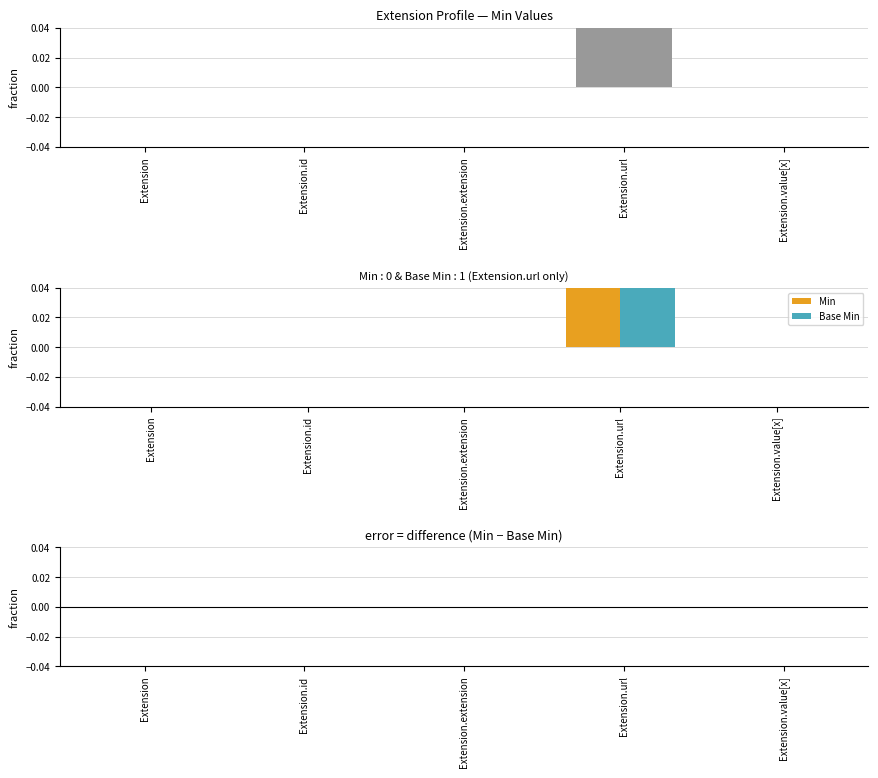

Does the chart contain any negative values?

No